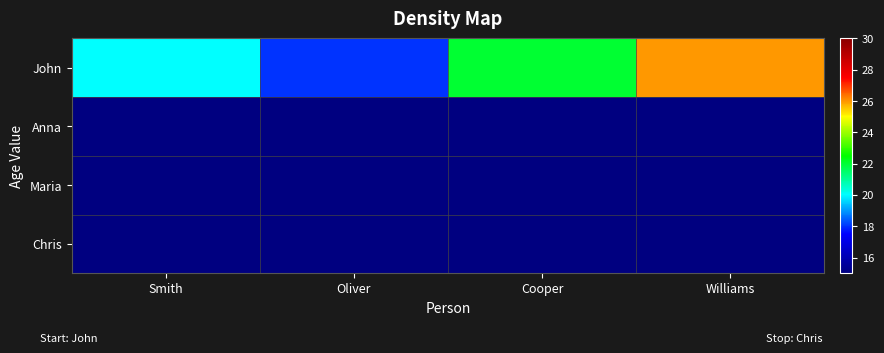

Rank the series by their maximum value, from highest to lowest.

John, Anna, Maria, Chris